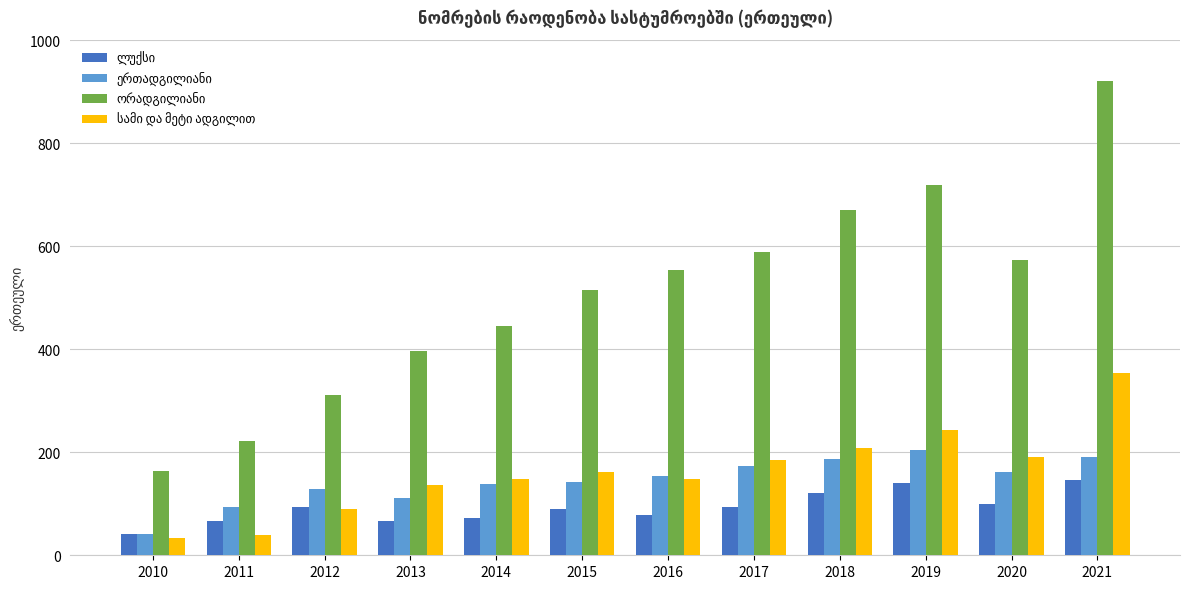

What is the spread (max minus min) of values at 2014?

372